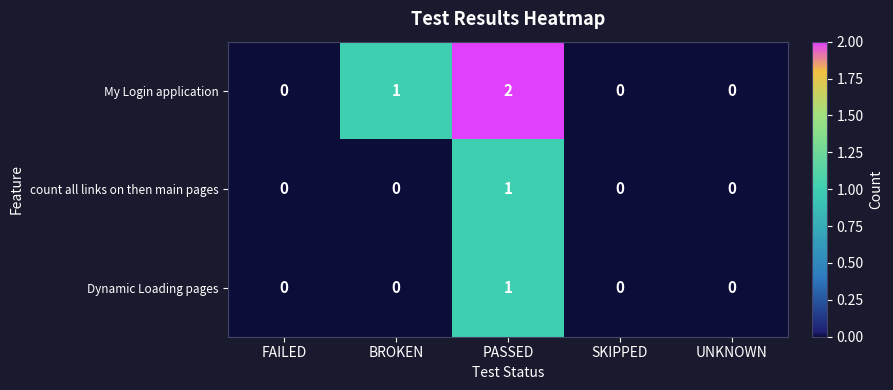

Reading right to left, transcribe all the data shown in this chart.

My Login application: 0	0	2	1	0
count all links on then main pages: 0	0	1	0	0
Dynamic Loading pages: 0	0	1	0	0